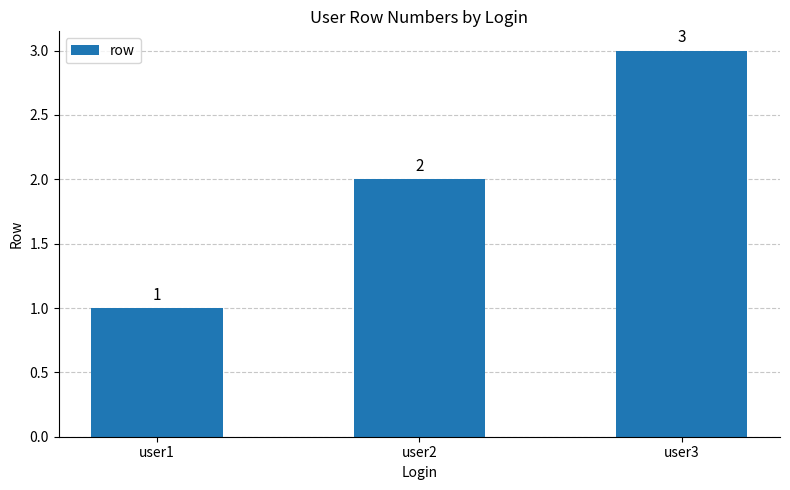

Does the chart contain any negative values?

No